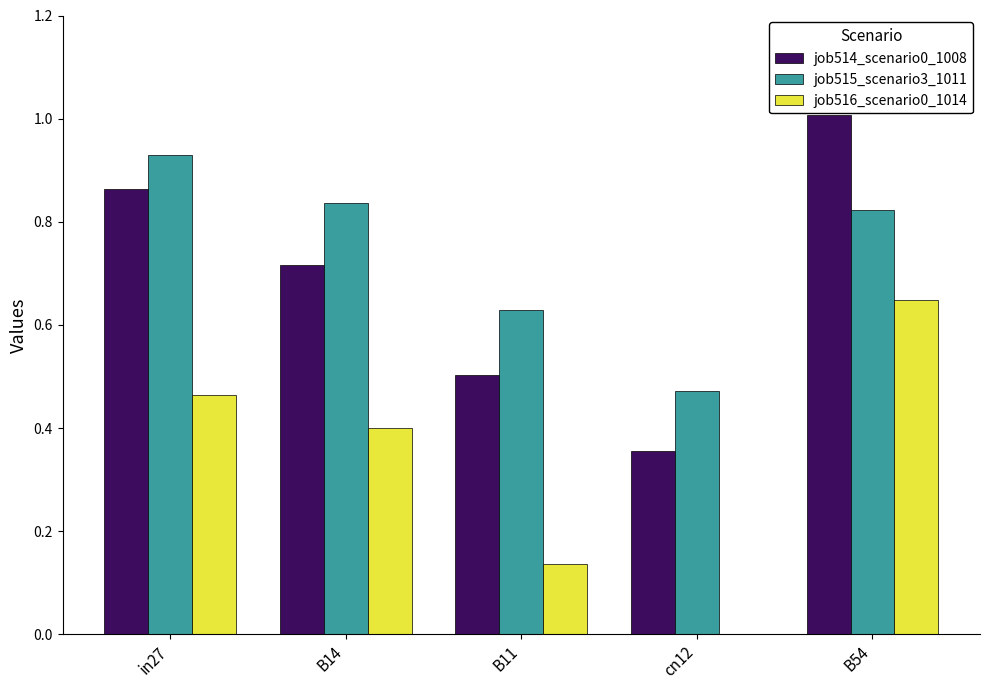

Is the value of job516_scenario0_1014 at B54 greater than the value of job514_scenario0_1008 at B11?

Yes